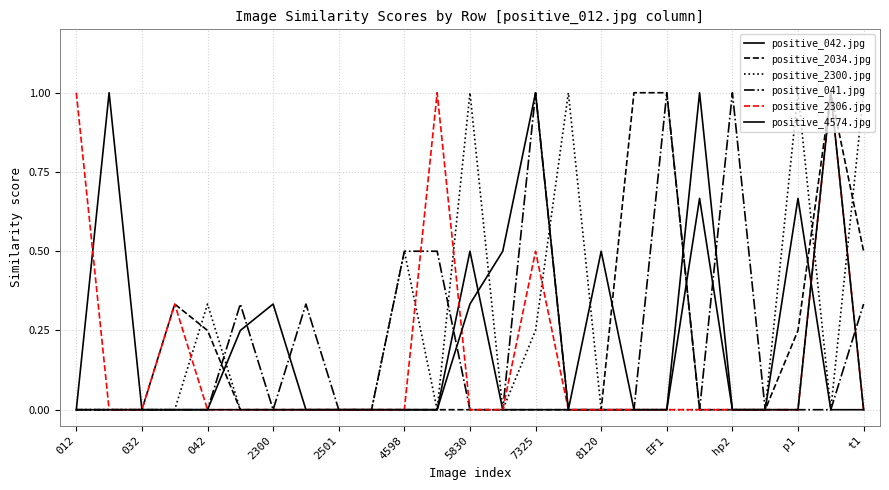

Is this an area chart (filled region under the line)?

No